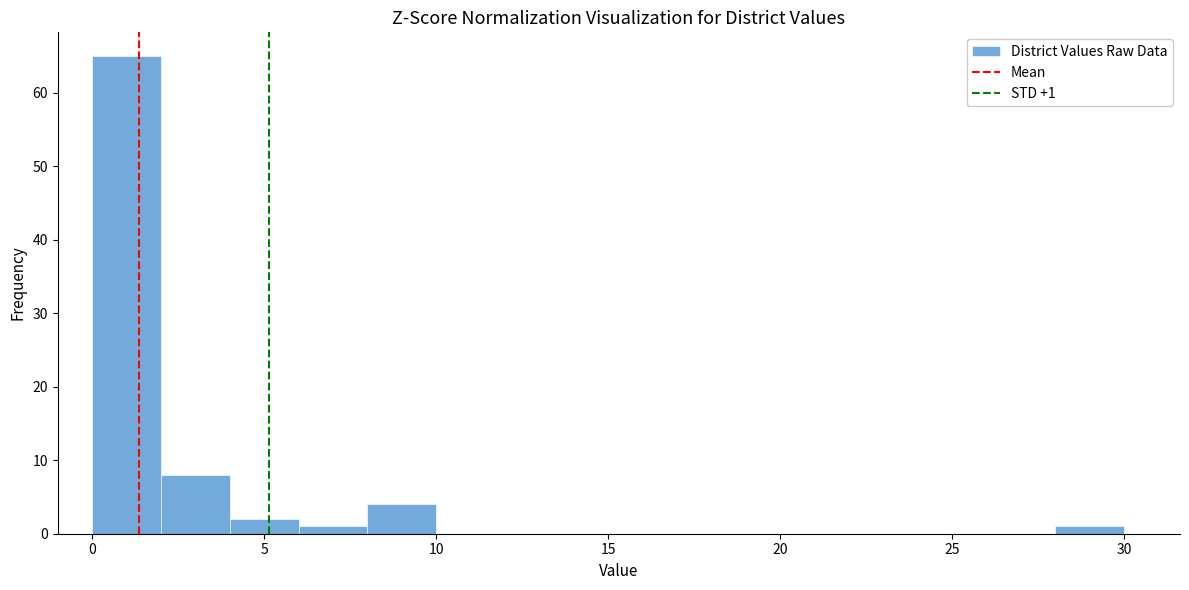

Over which range of the x-axis is the bar tallest?

0 to 2